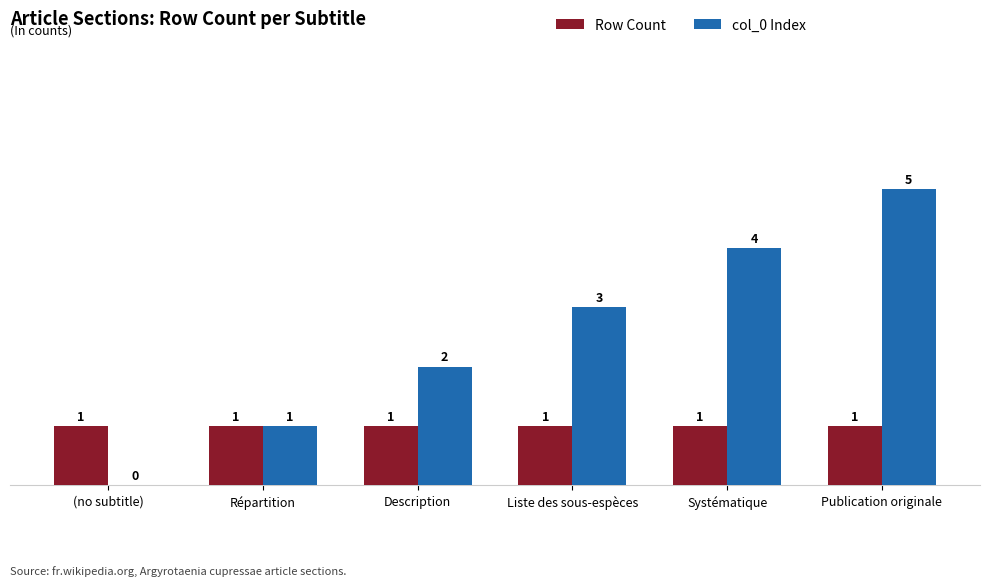

What is the sum of all col_0 Index values?

15